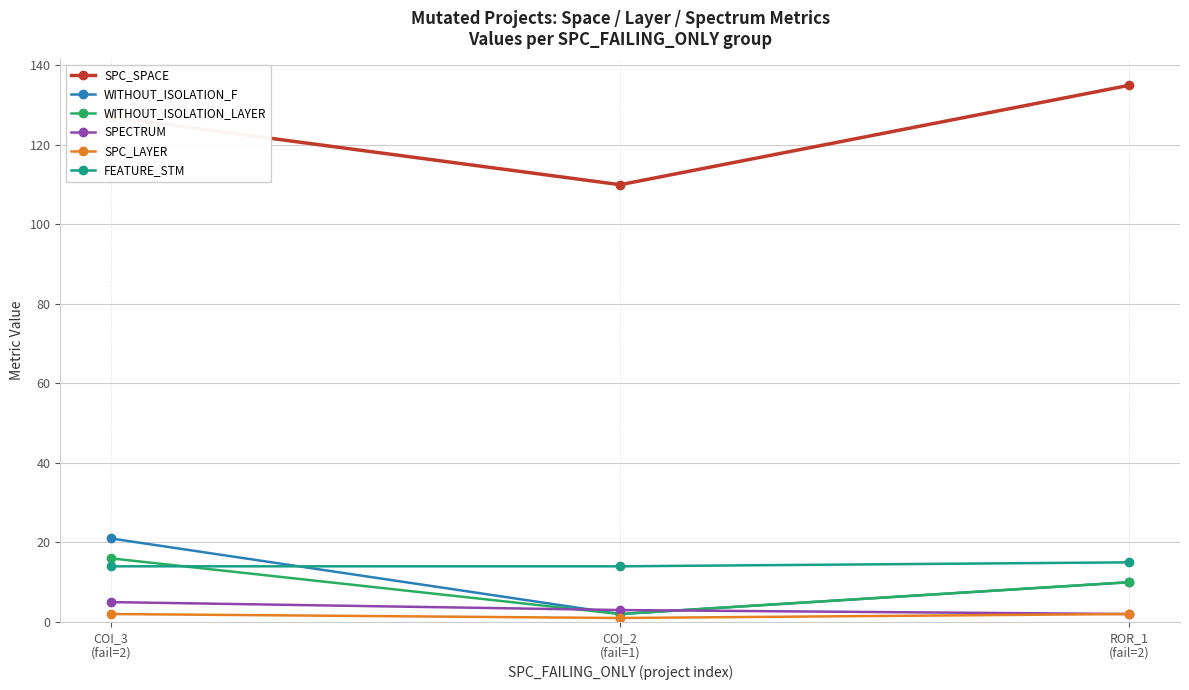

What is the total value across all series at ROR_1
(fail=2)?

174